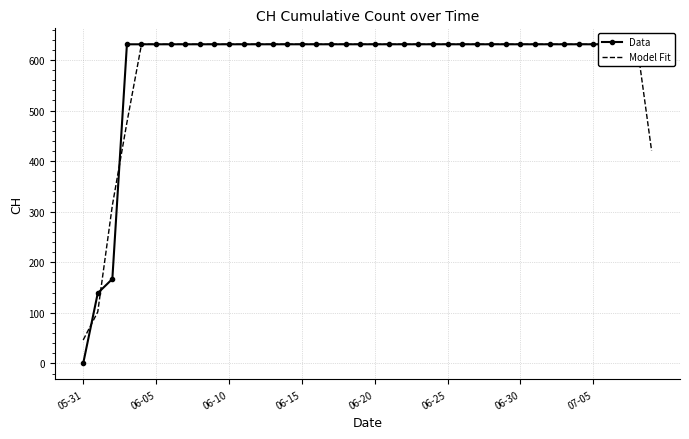

What is the minimum value for Model Fit?

46.3